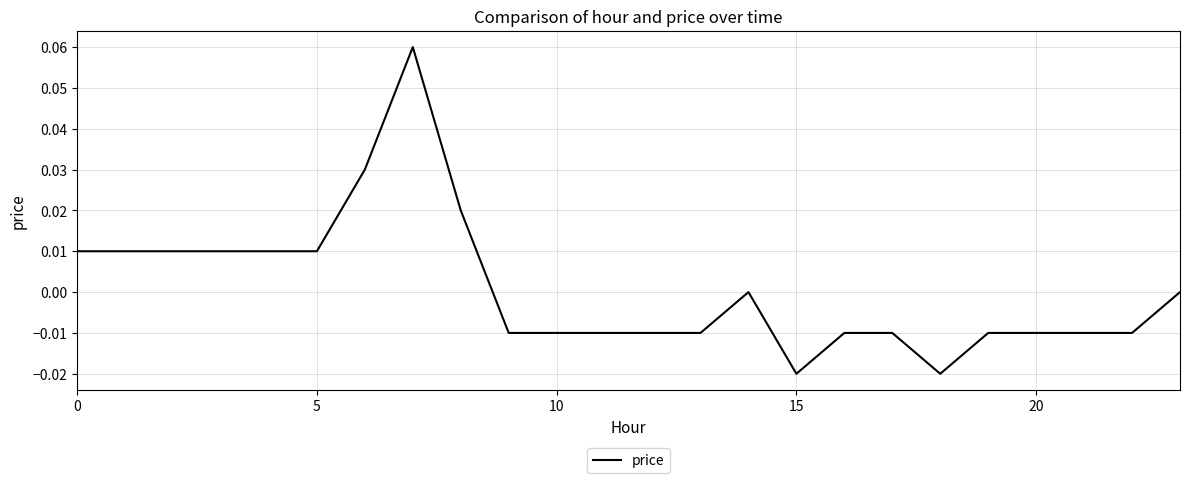

How many lines are shown in the chart?

1